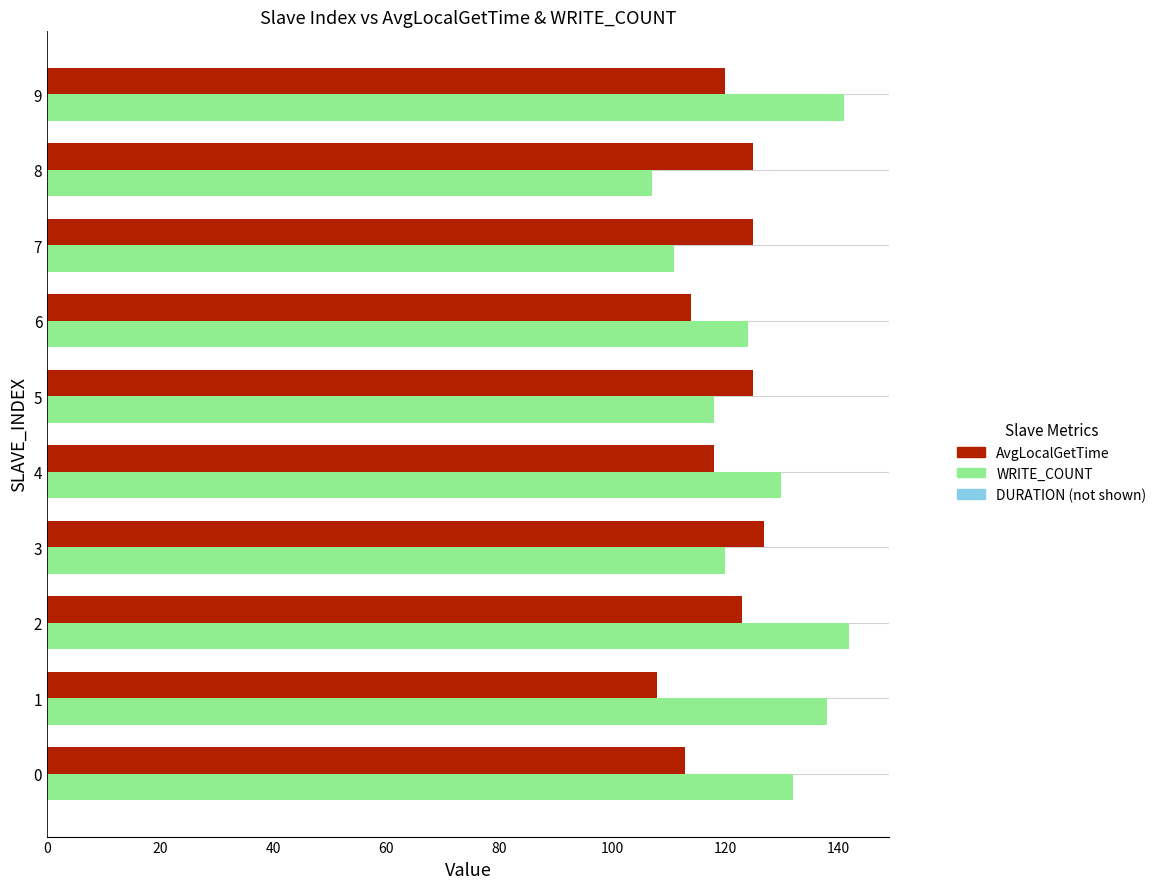

Is the value of AvgLocalGetTime at 8 greater than the value of WRITE_COUNT at 4?

No